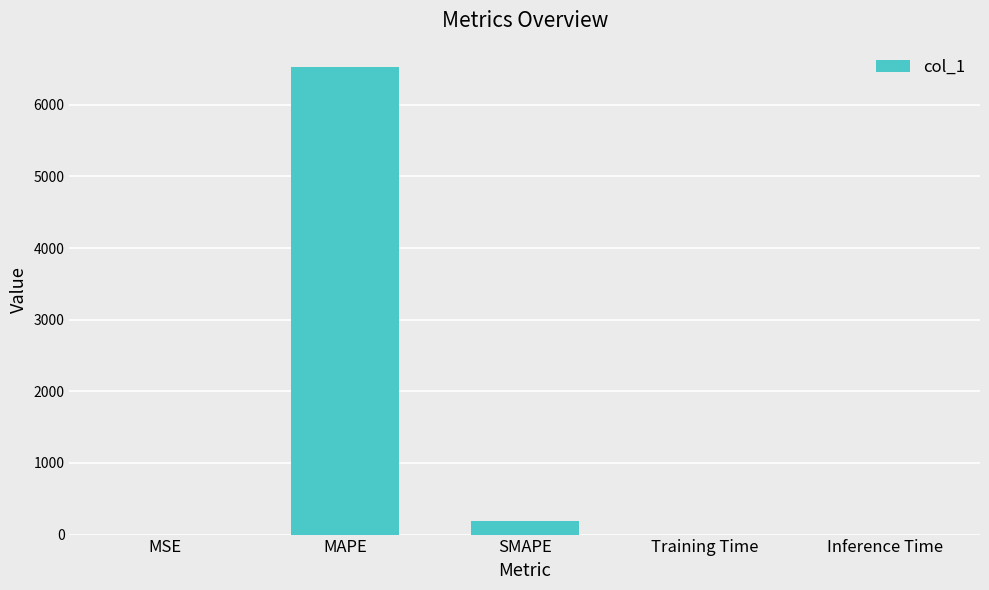

Which has a higher value, SMAPE or MAPE?

MAPE